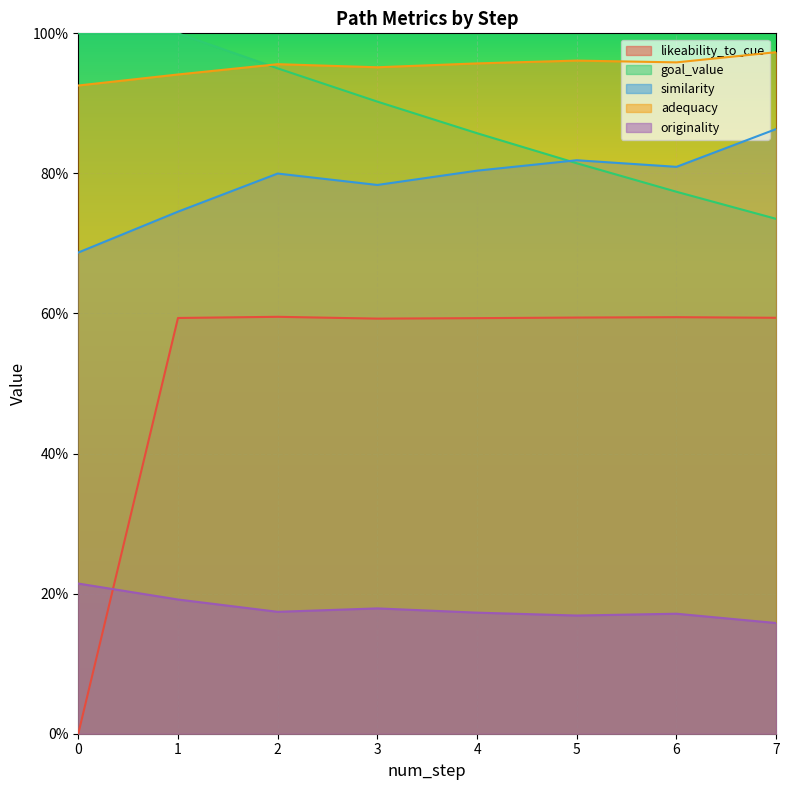

What is the difference between the highest and lowest values at 7?

0.8